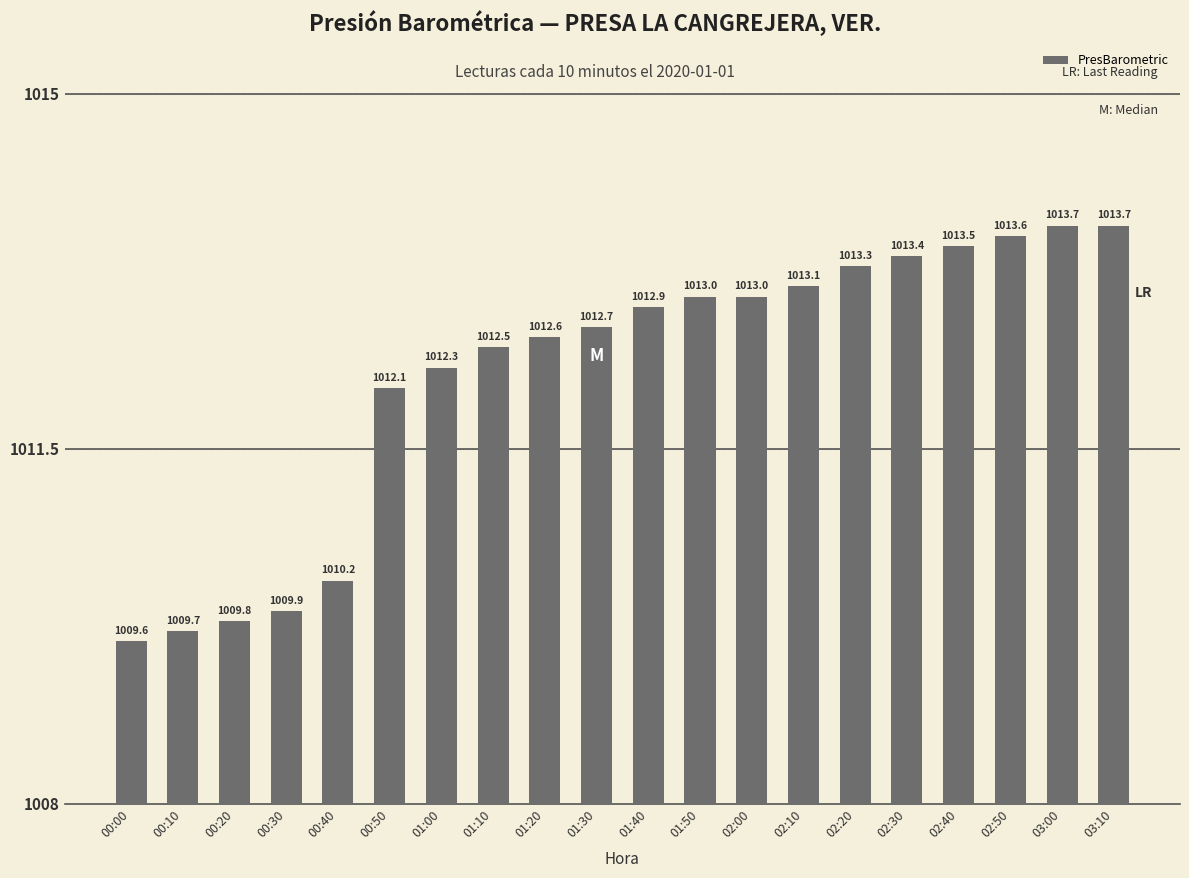

What is the approximate value at 02:20?

1013.3